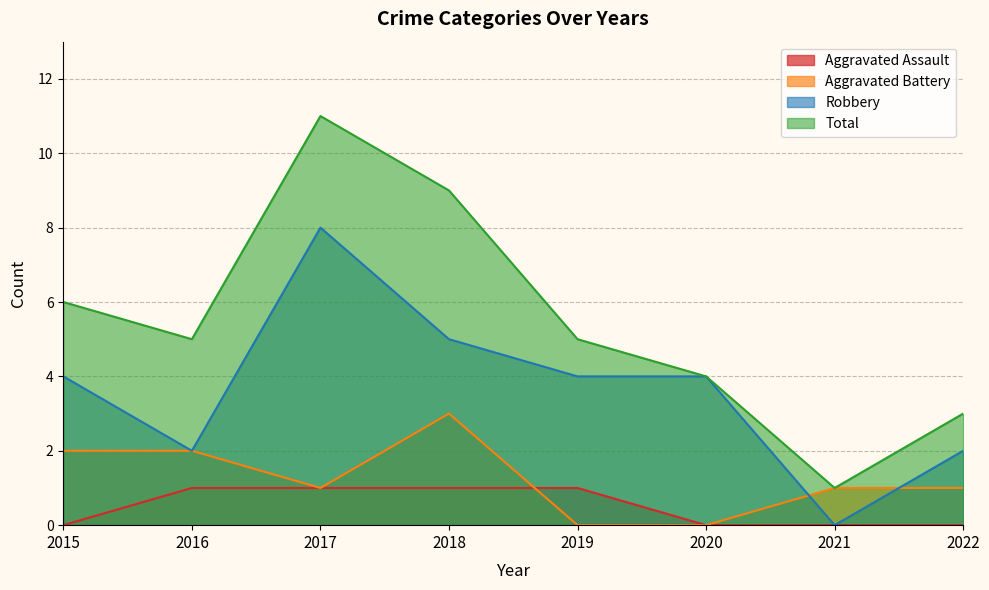

How many values in Aggravated Assault are above zero?

4